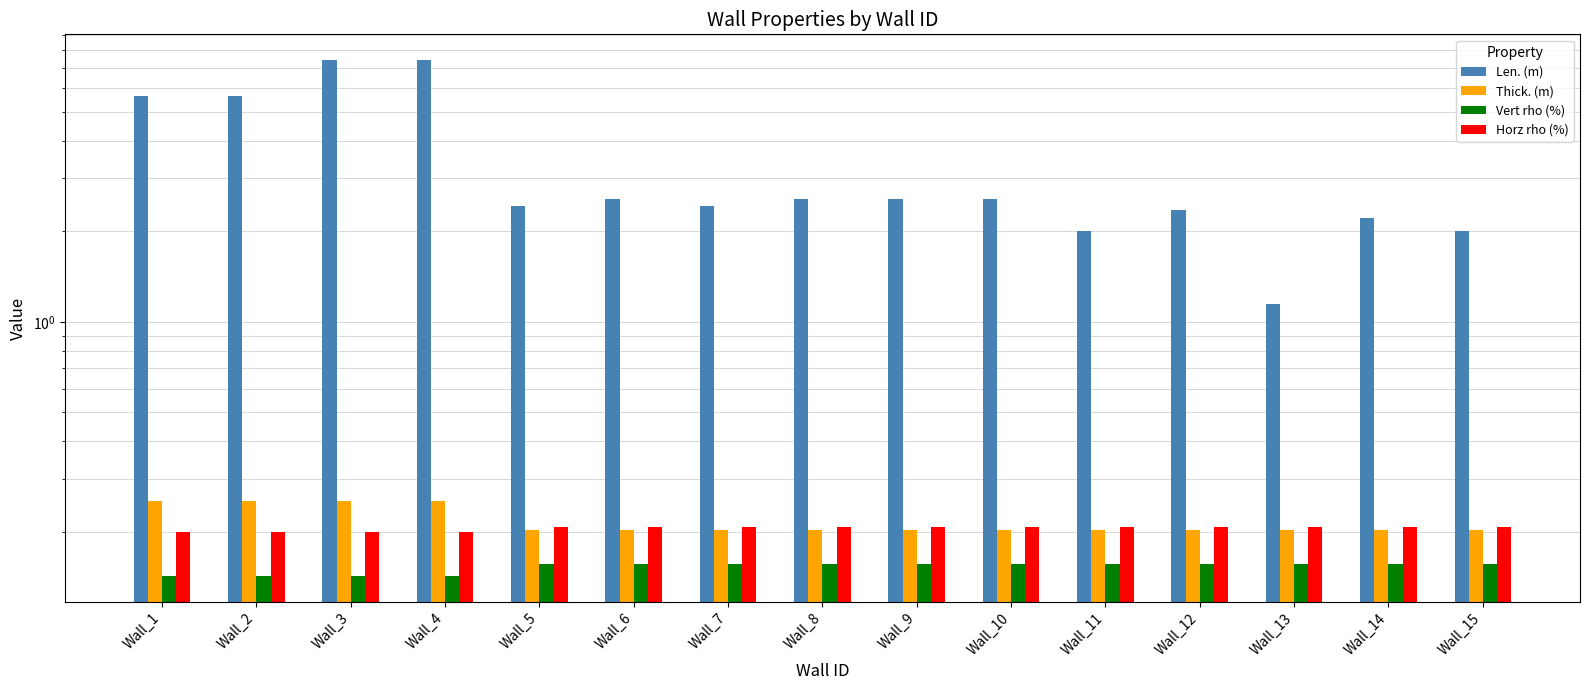

At which category is the sum across all series the highest?

Wall_3